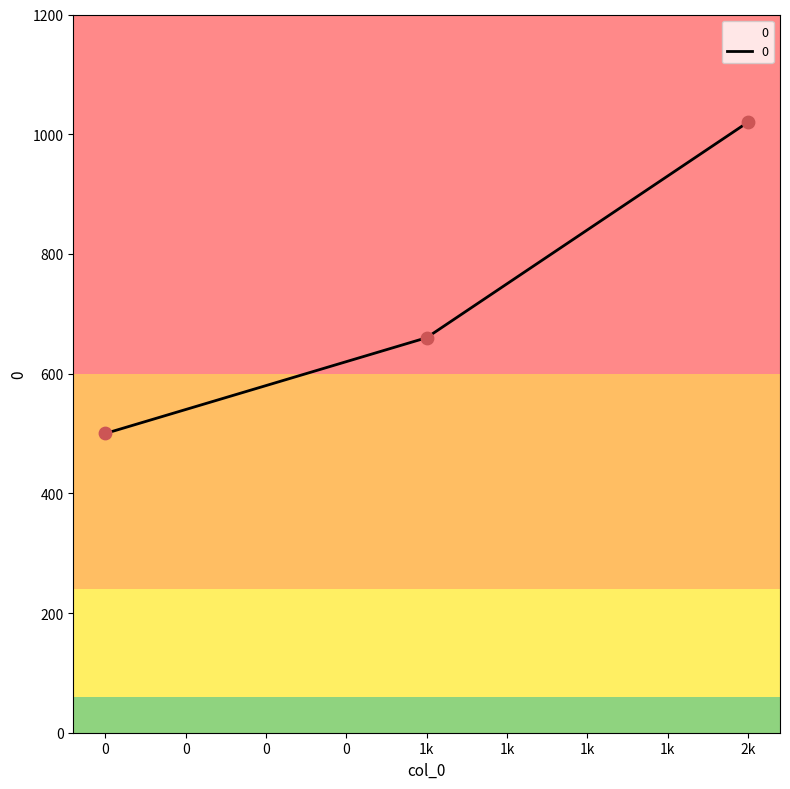

What is the change in value from 0 to 2k?

+520